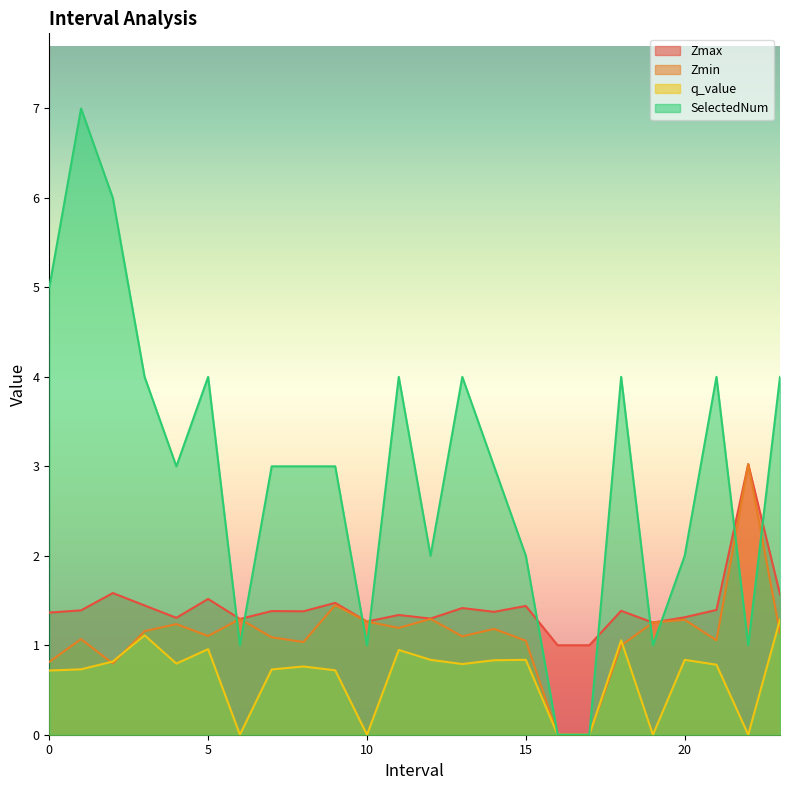

At 8, list the series in order from smallest to largest.

q_value, Zmin, Zmax, SelectedNum